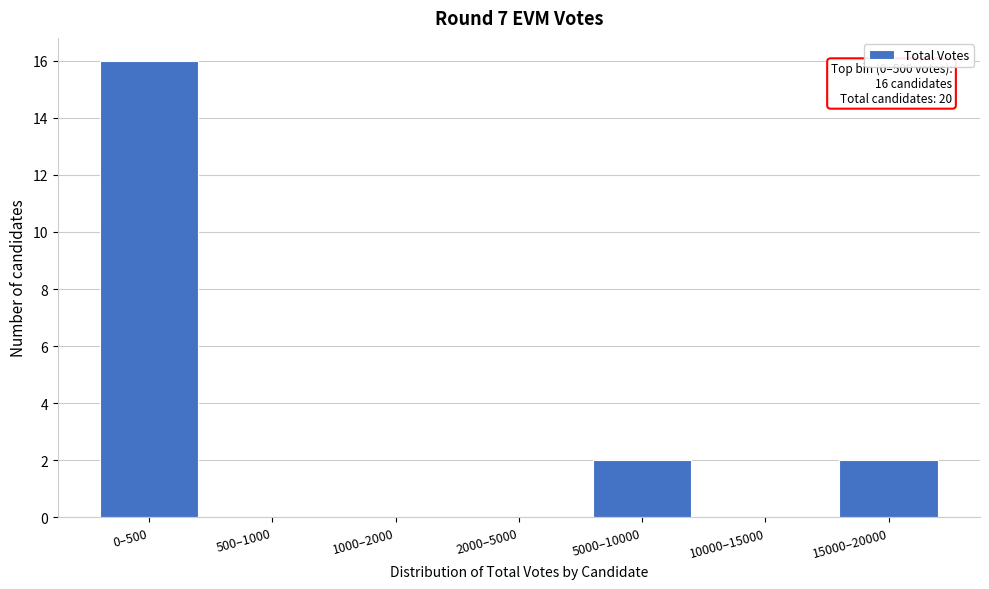

Reading left to right, list all the values displayed in this chart.

0–500=16	500–1000=0	1000–2000=0	2000–5000=0	5000–10000=2	10000–15000=0	15000–20000=2